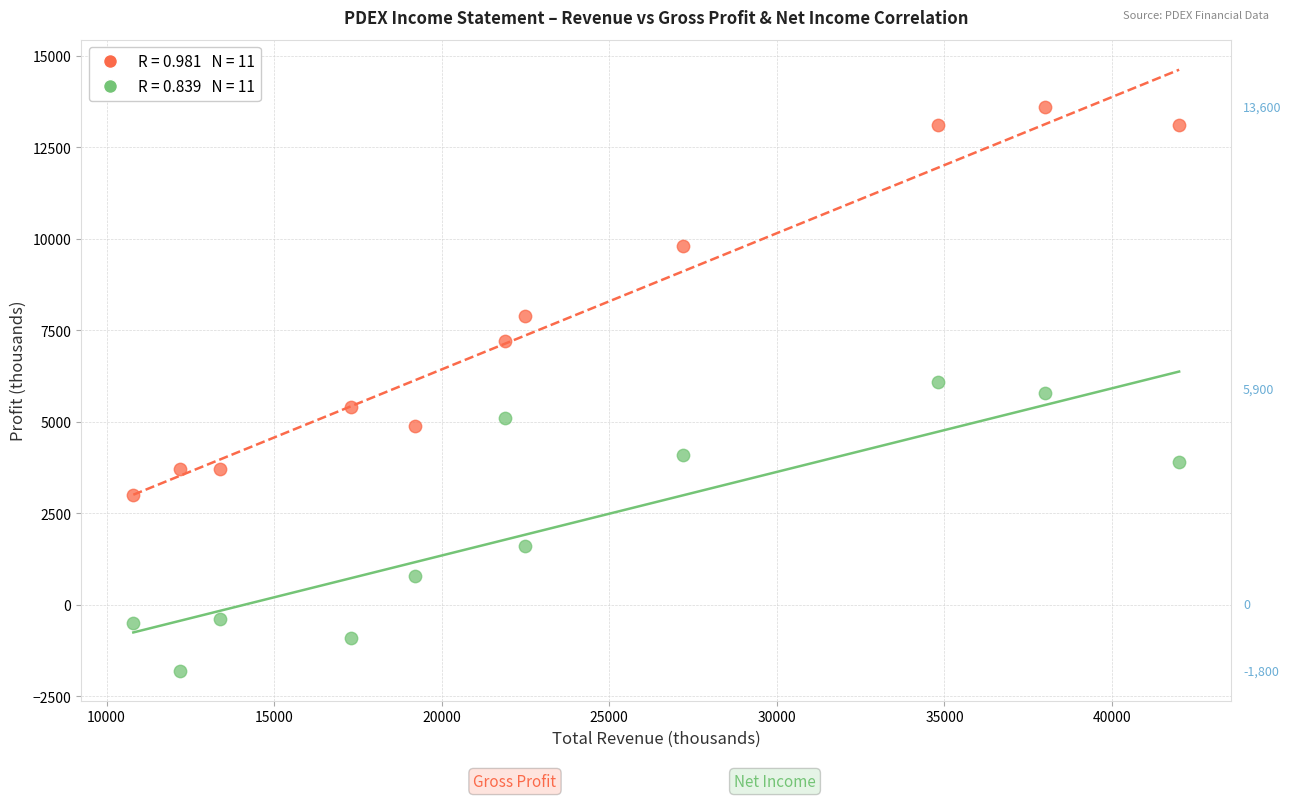

Across all data points, what is the range of Y values (max minus min)?

15400